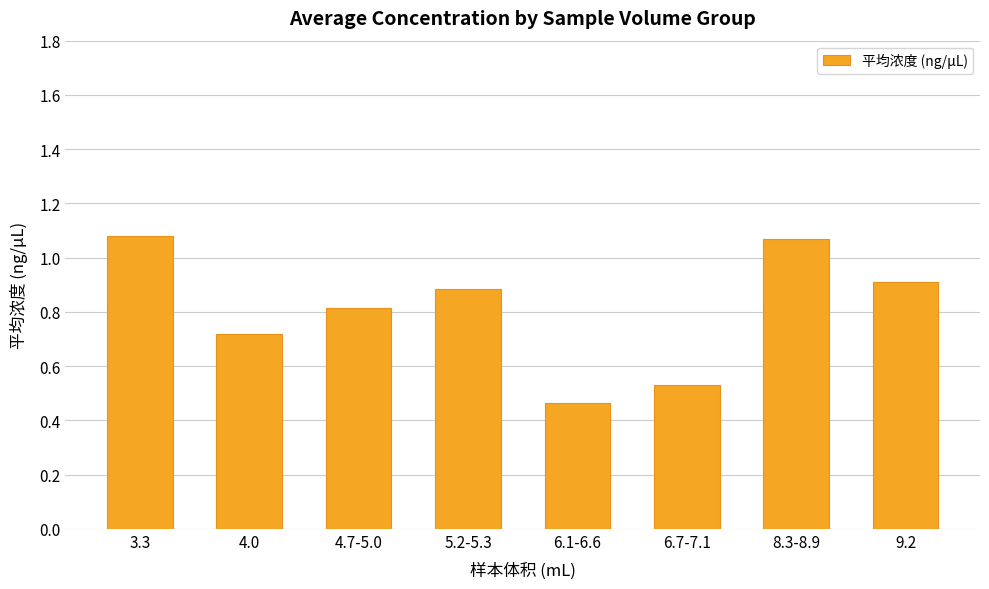

What value does the data have at 5.2-5.3?

0.9